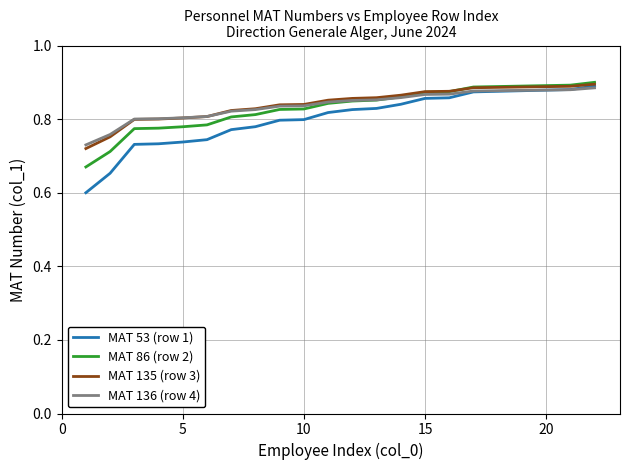

True or false: MAT 86 (row 2) and MAT 53 (row 1) cross at least once.

False